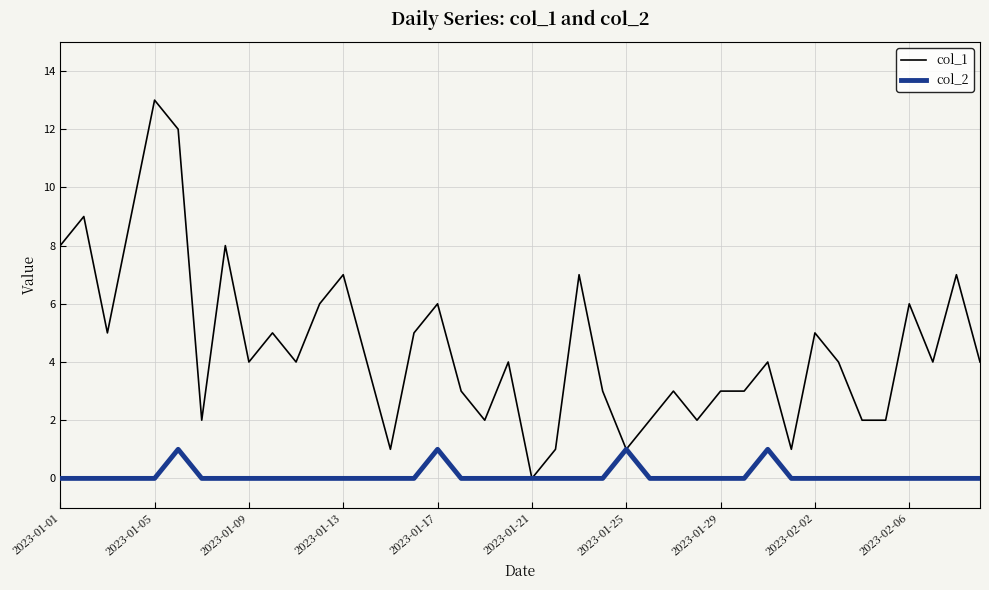

List the series in order of their overall mean, highest first.

col_1, col_2